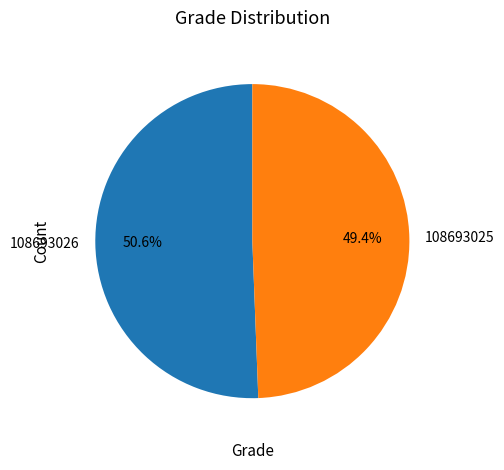

Approximately how many times larger is the value at 108693025 compared to 108693026?

1.0